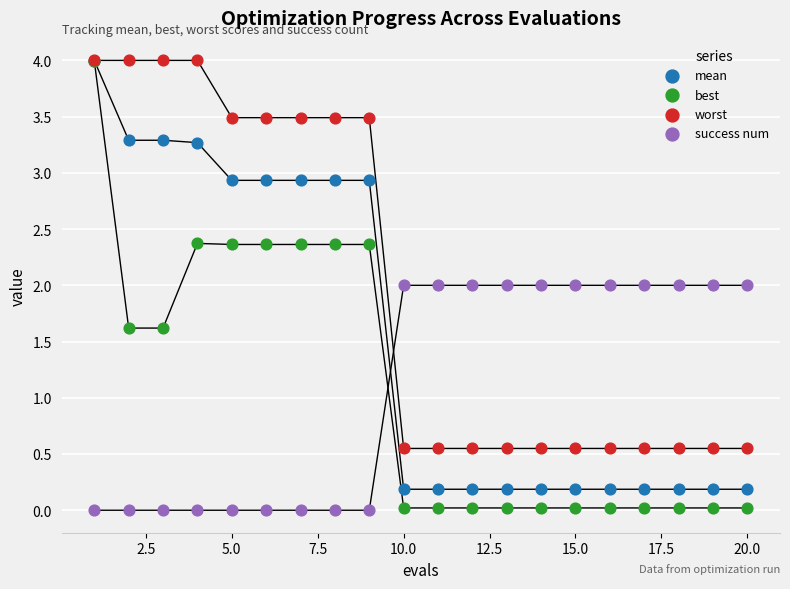

What are all the series names shown in the legend?

mean, best, worst, success num